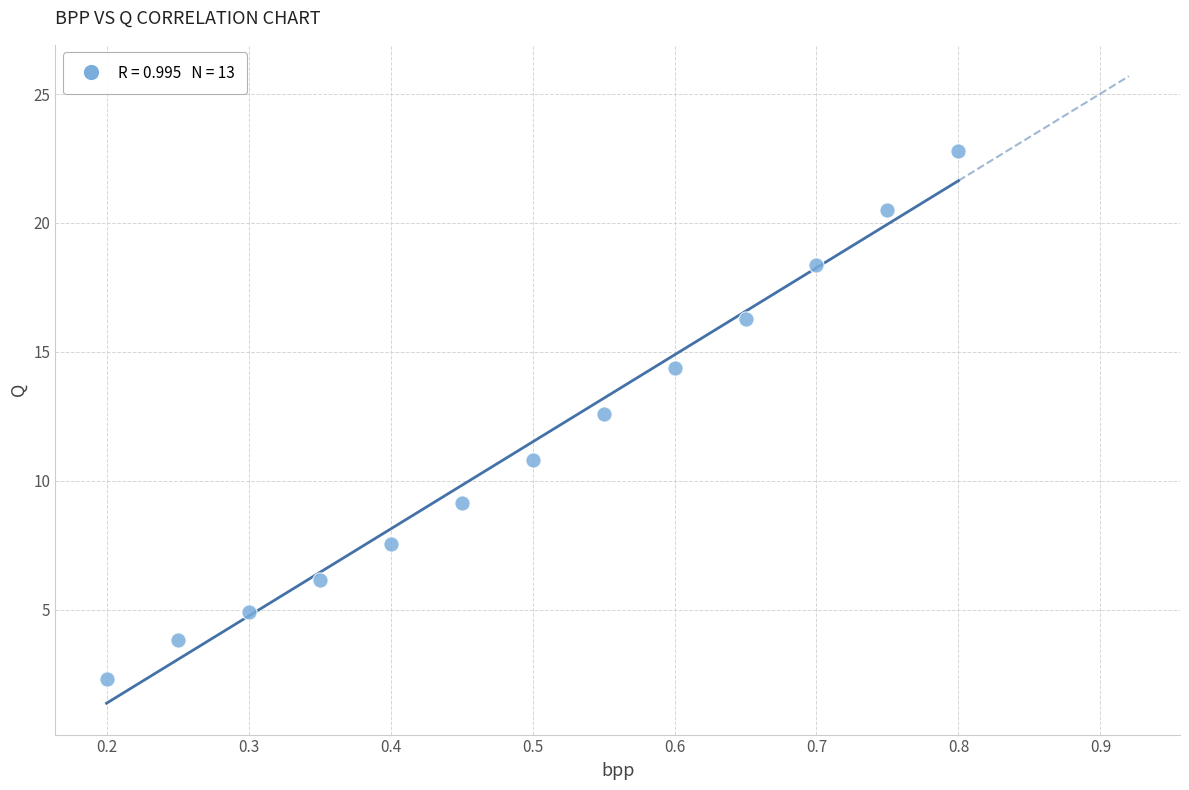

What Y value in the scatter plot is closest to 12?

12.6